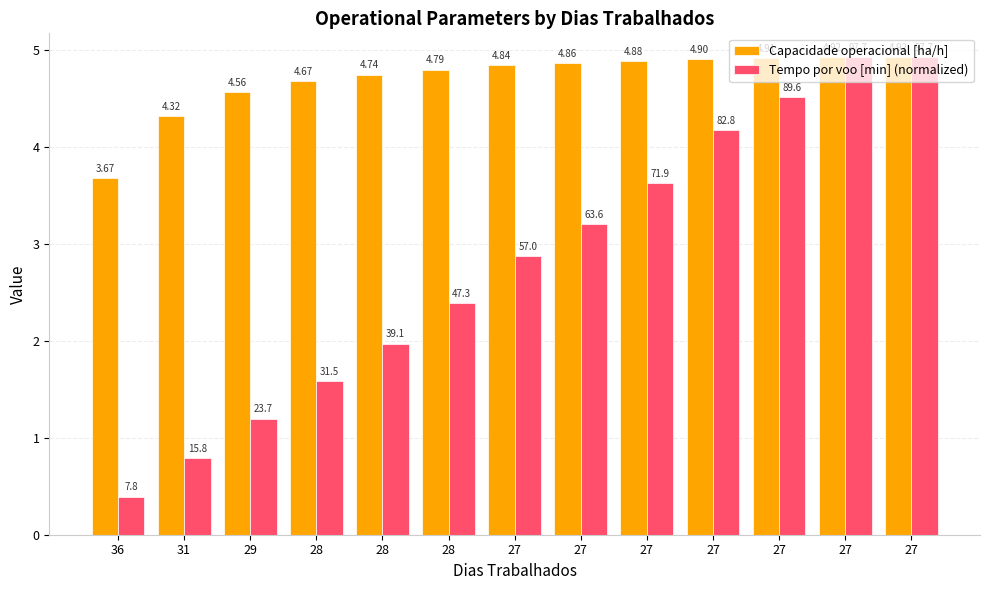

What is the total value across all series at 27?

7.7